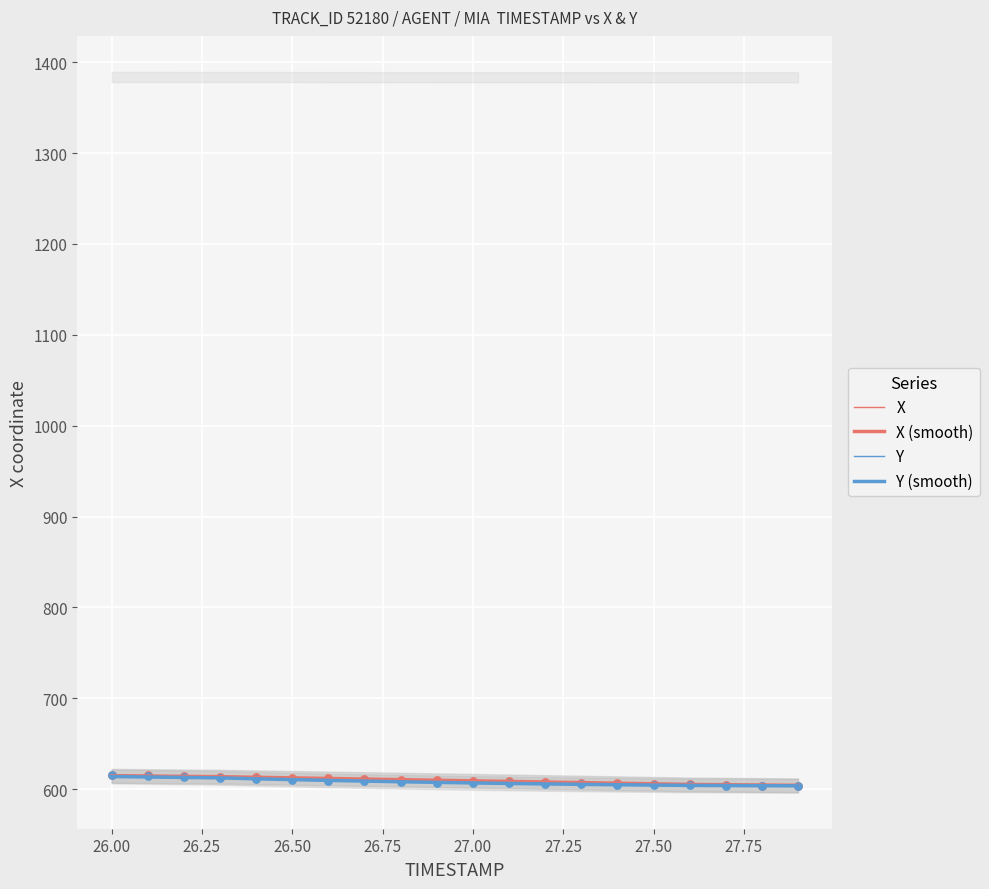

Is the value of Y (smooth) at 19 greater than the value of X at 27.00?

No